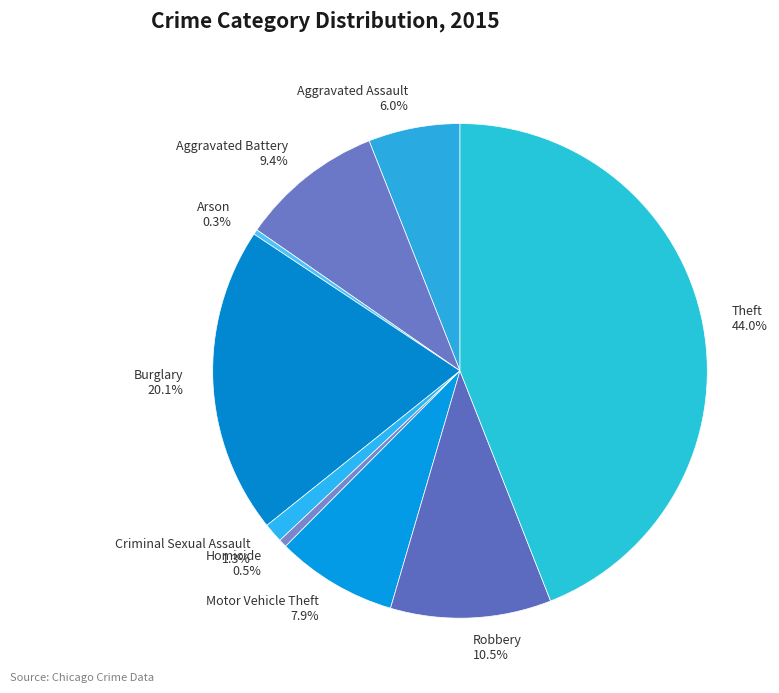

Is Arson the majority of the pie?

No